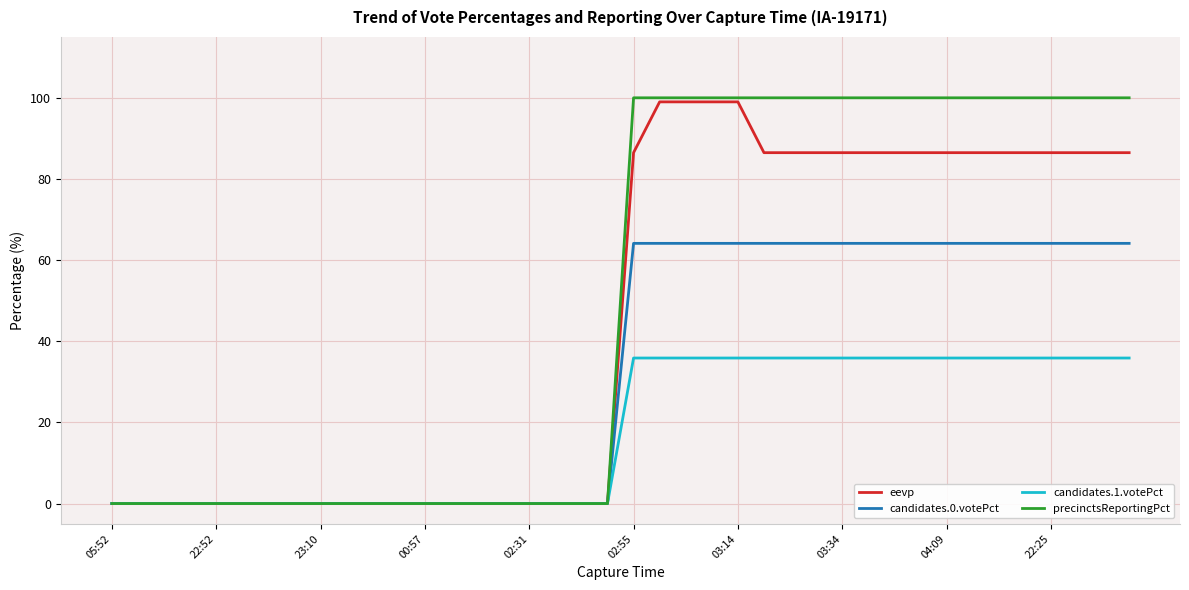

At how many categories does at least one series exceed 75?

20